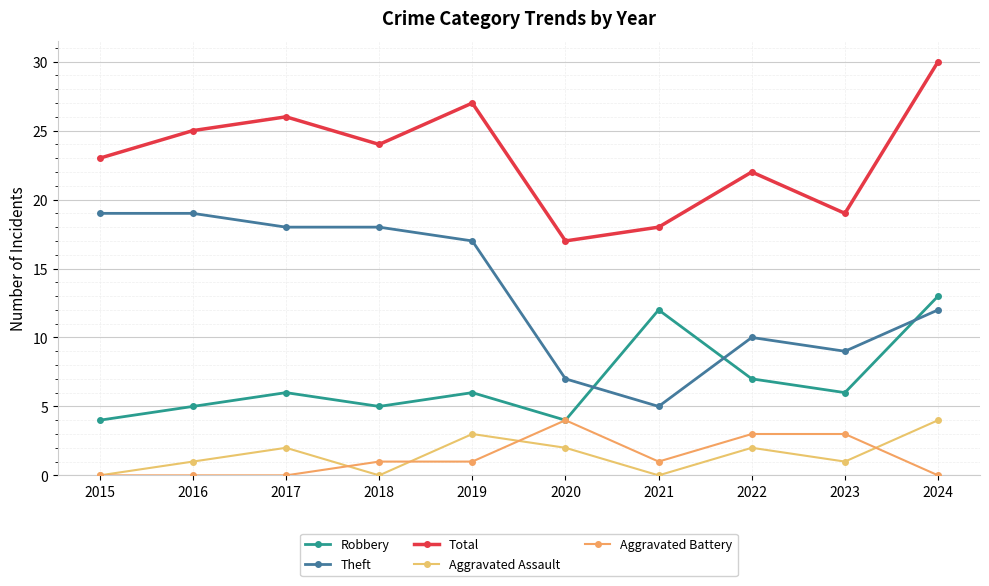

Where is the first local maximum for Robbery?

2017